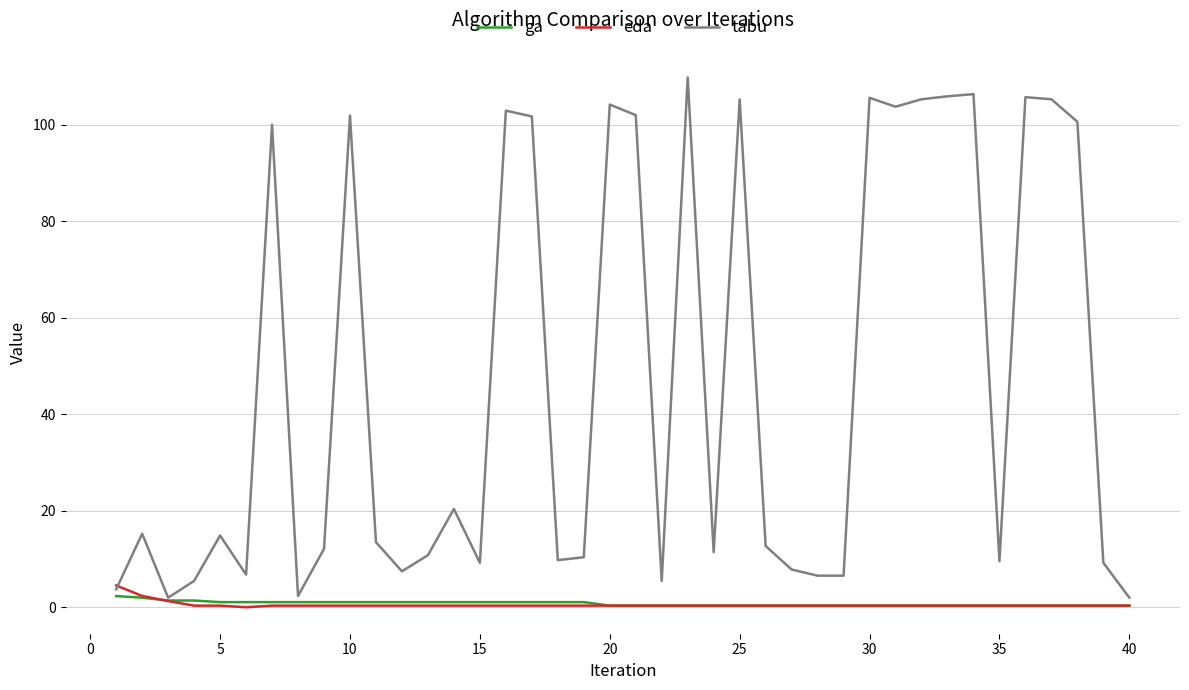

Which series has the widest spread of values?

tabu